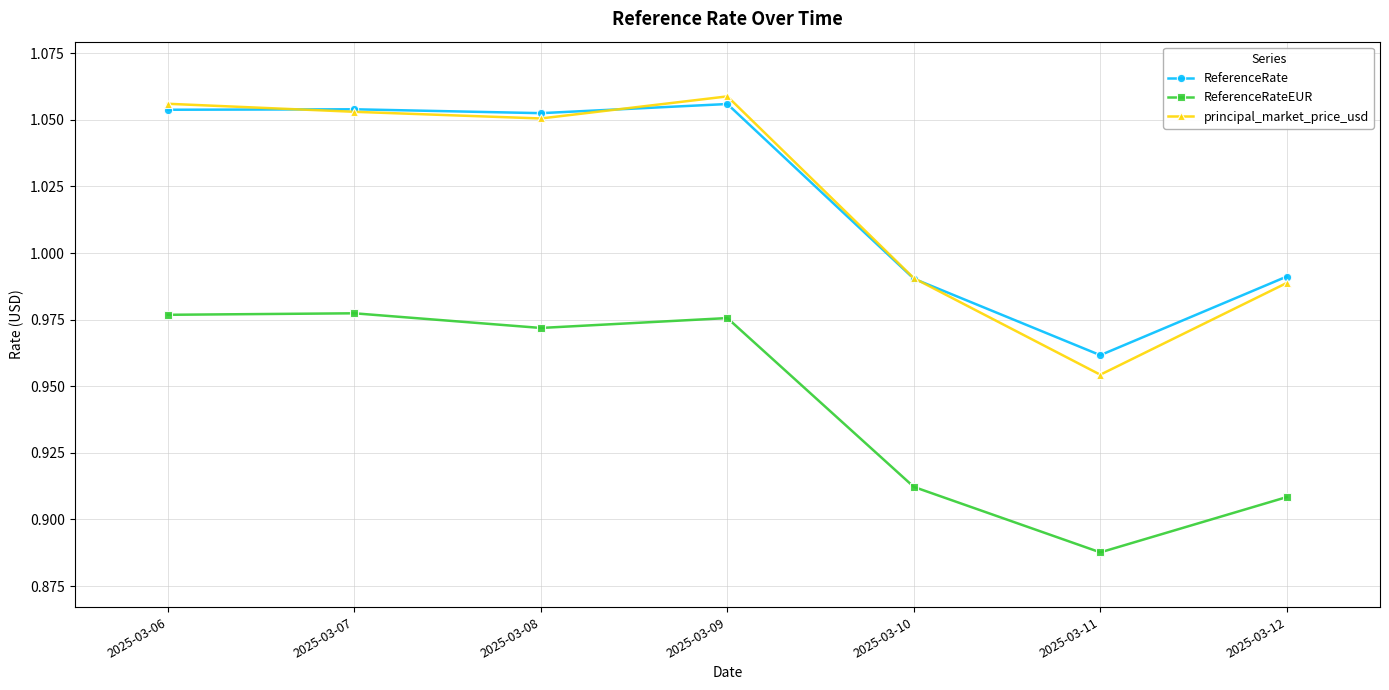

What is the total value across all series at 2025-03-08?

3.1